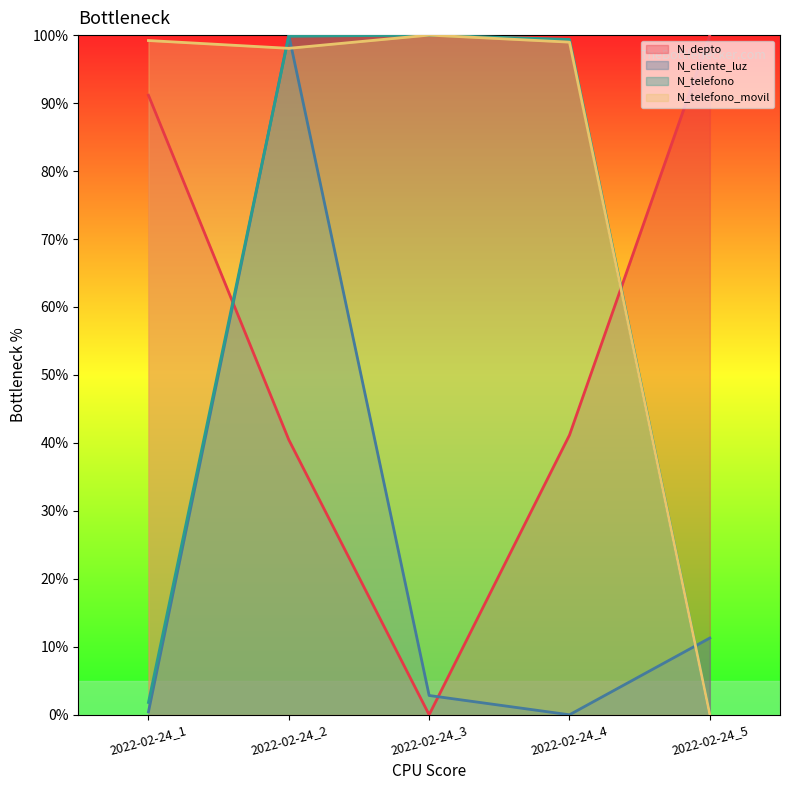

At which category does N_depto reach its first local valley?

2022-02-24_3